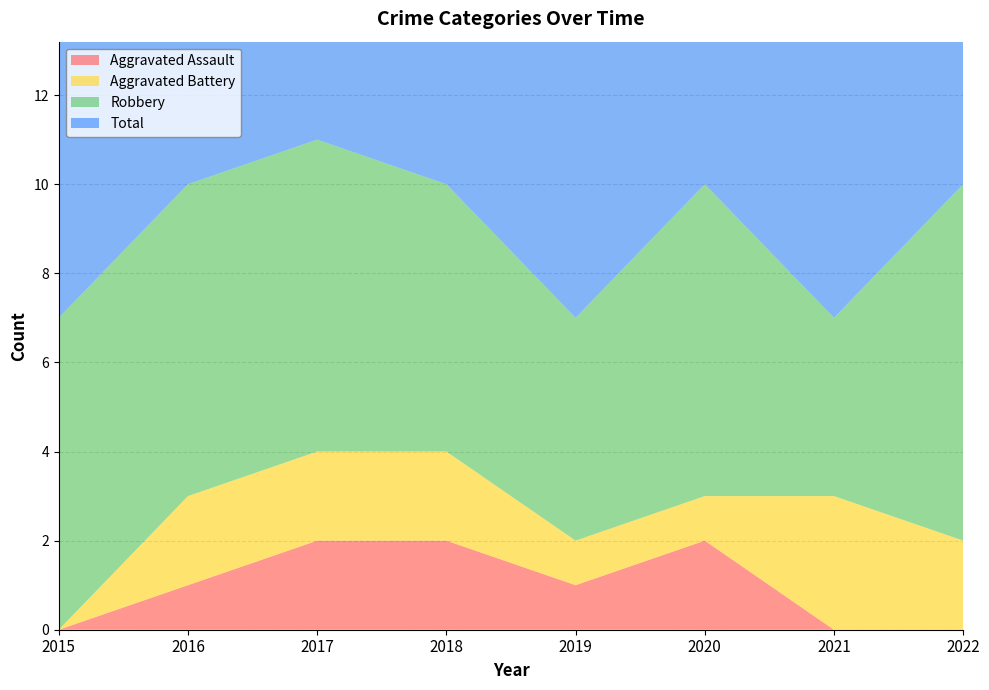

Reading right to left, extract all data points from this chart.

Aggravated Assault: 2022=0	2021=0	2020=2	2019=1	2018=2	2017=2	2016=1	2015=0
Aggravated Battery: 2022=2	2021=3	2020=1	2019=1	2018=2	2017=2	2016=2	2015=0
Robbery: 2022=8	2021=4	2020=7	2019=5	2018=6	2017=7	2016=7	2015=7
Total: 2022=10	2021=7	2020=10	2019=7	2018=10	2017=11	2016=10	2015=7